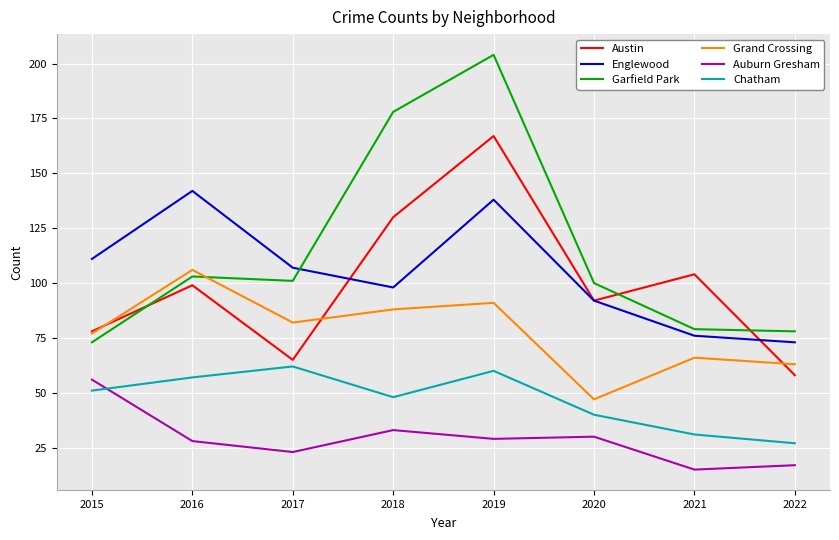

How many categories are shown in the chart?

8